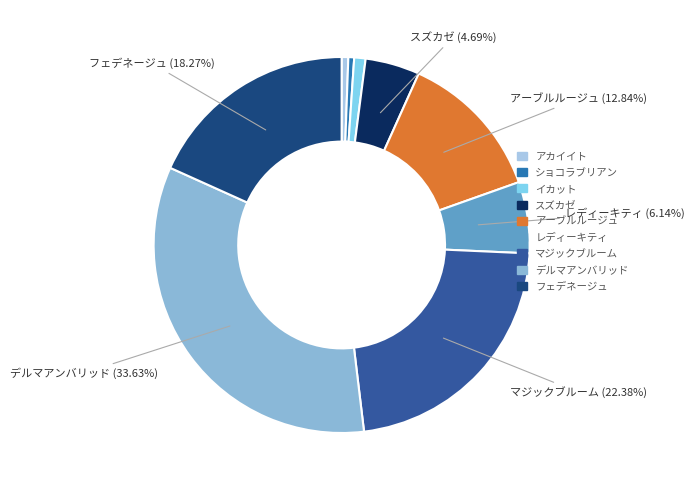

How much of the chart is everything except マジックブルーム?

77.6%